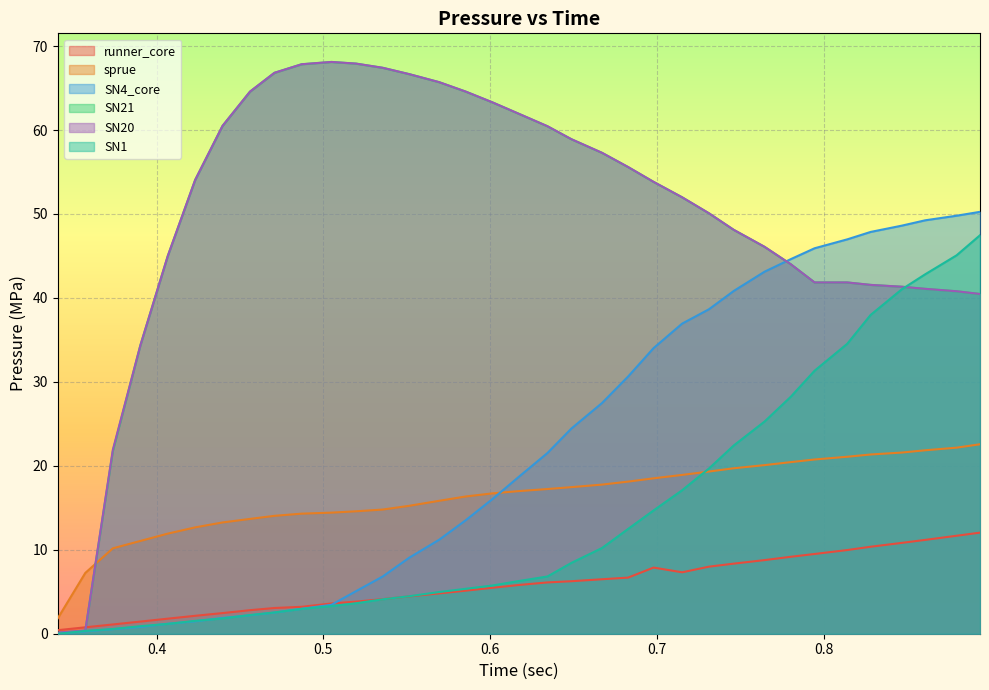

Which series has the widest spread of values?

SN21